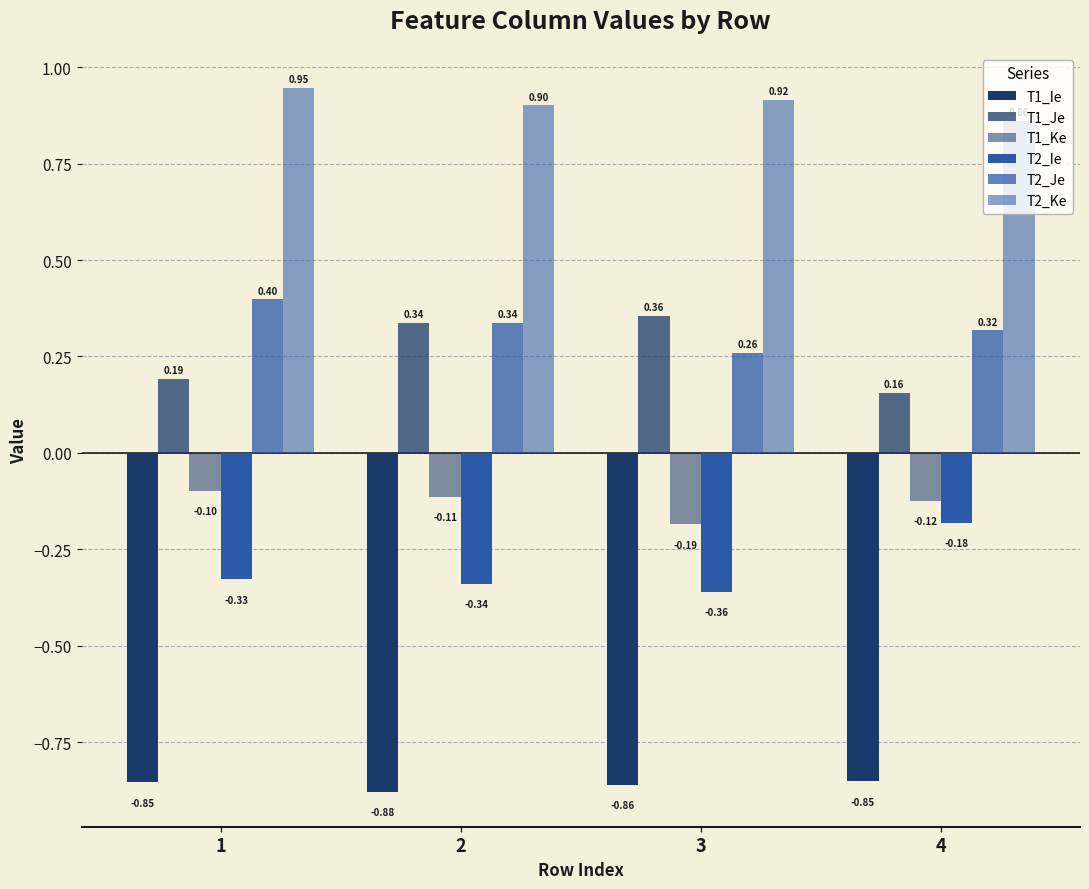

How many groups of bars are there?

4